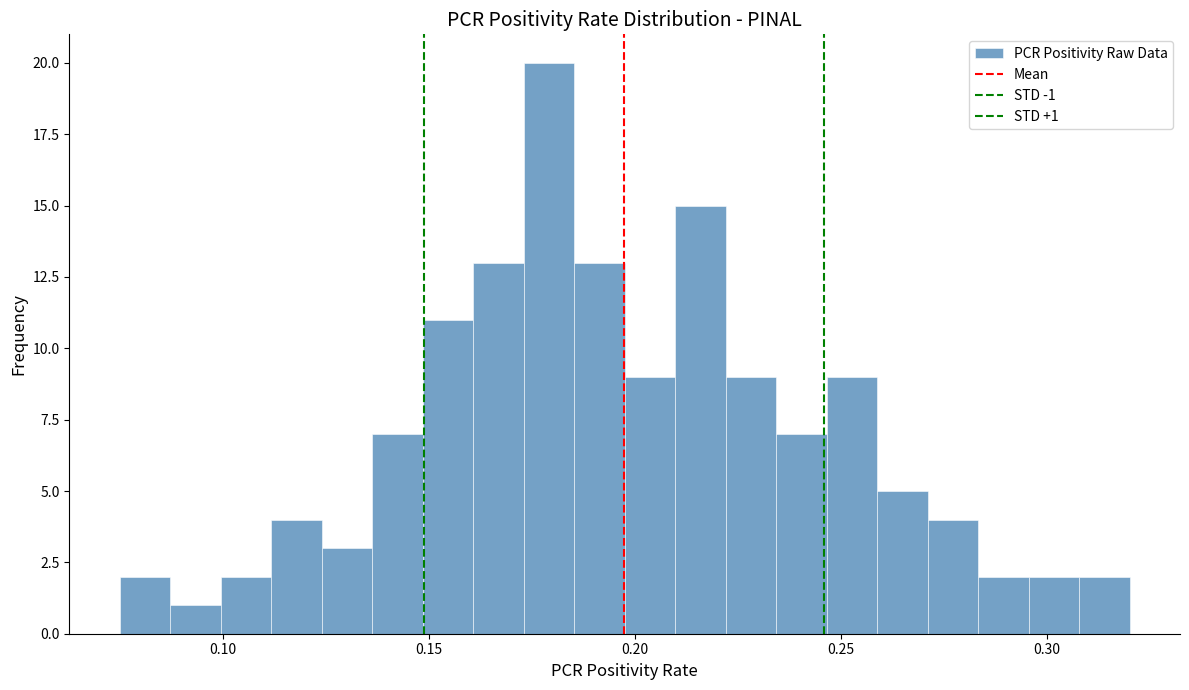

Read against the x-axis, roughly where is the centre of the tallest bar?

0.180